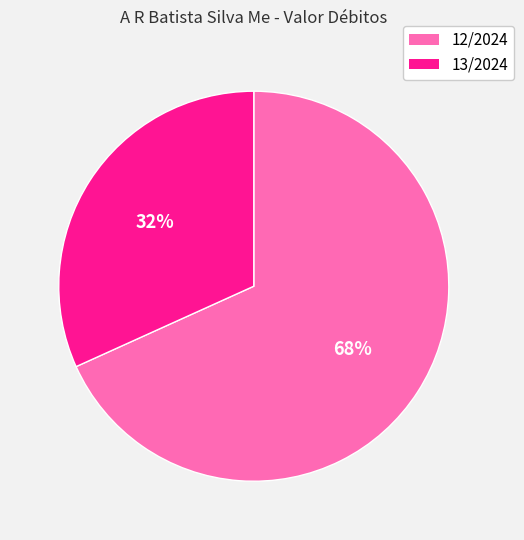

Is there a majority slice in this chart?

Yes